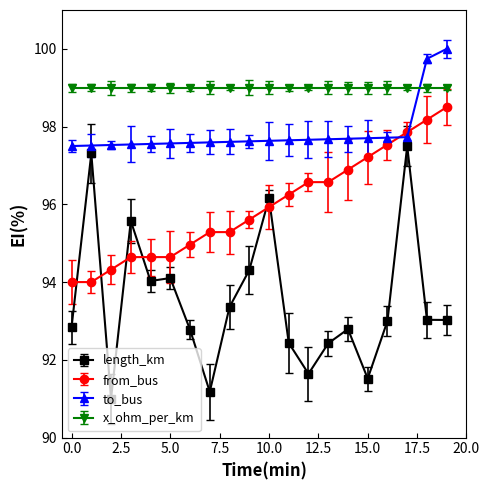

Which series has the largest total across all categories?

x_ohm_per_km